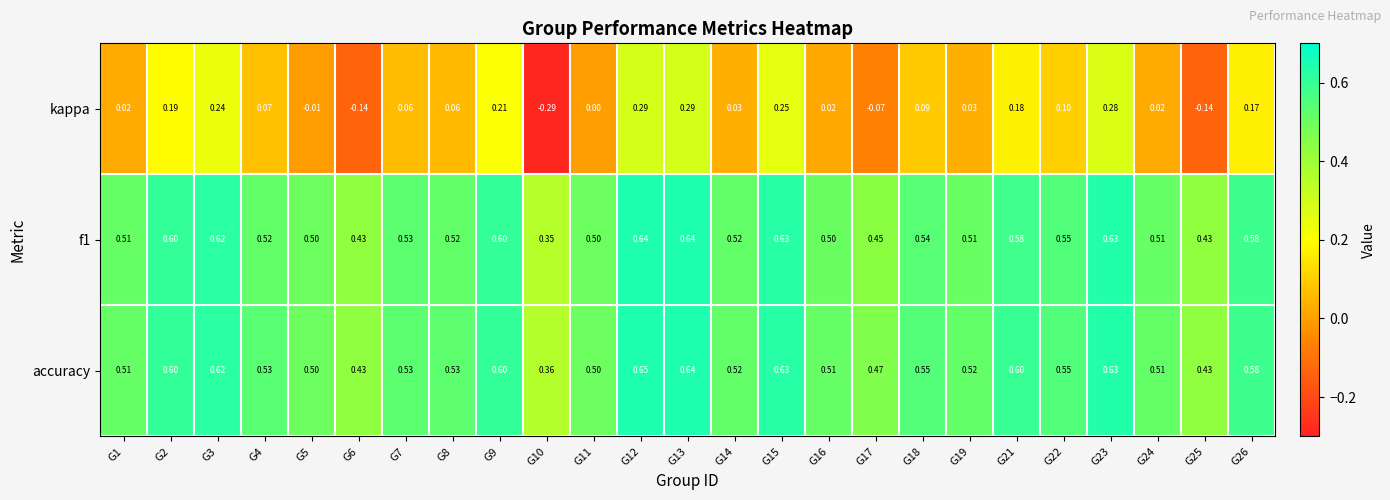

Which series changed the most between G5 and G19?

kappa